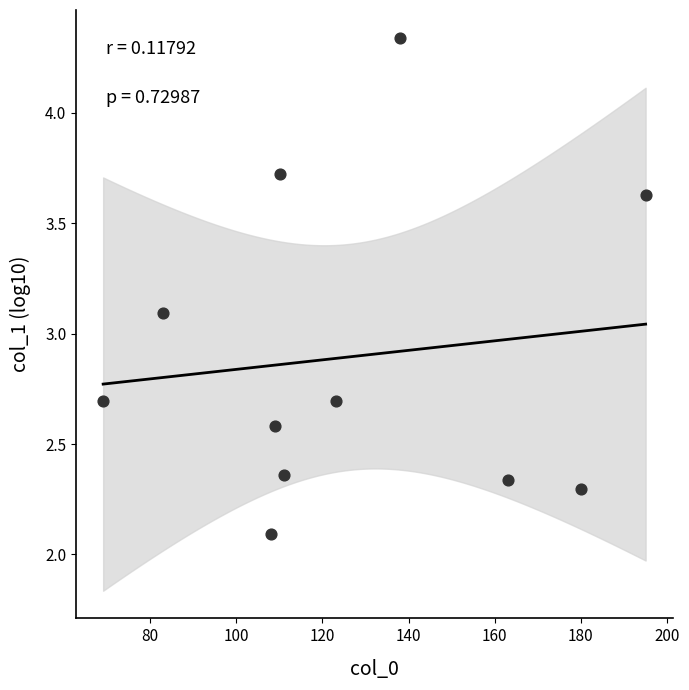

What Y value in the scatter plot is closest to 3?

3.1